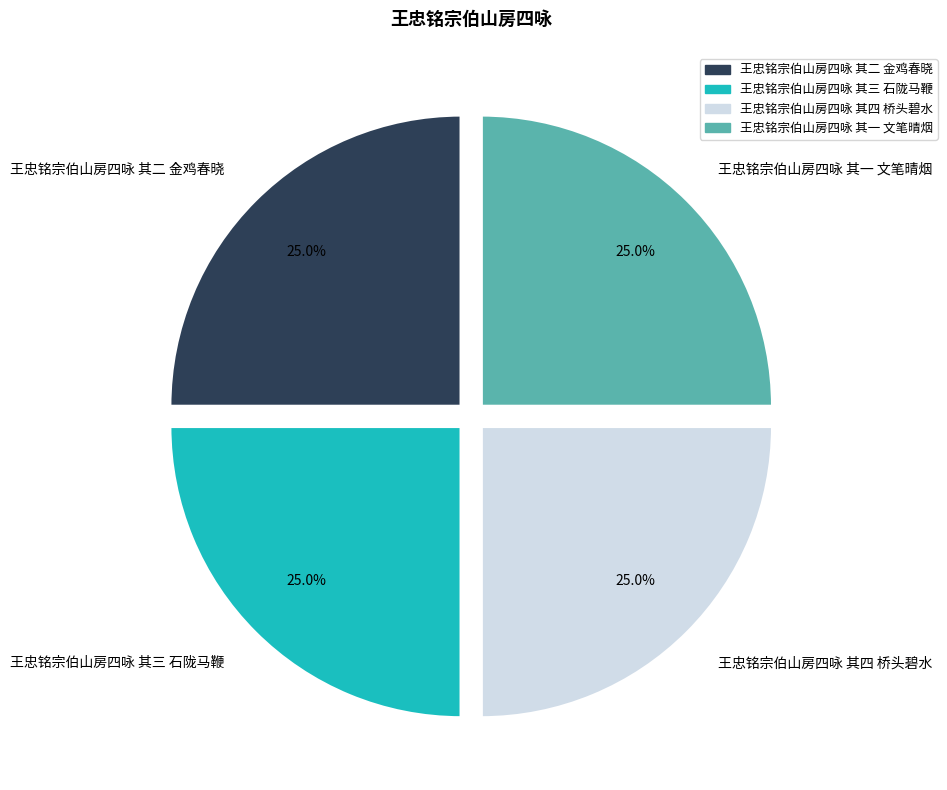

What is the ratio of the value at 王忠铭宗伯山房四咏 其一 文笔晴烟 to the value at 王忠铭宗伯山房四咏 其二 金鸡春晓?

1.0